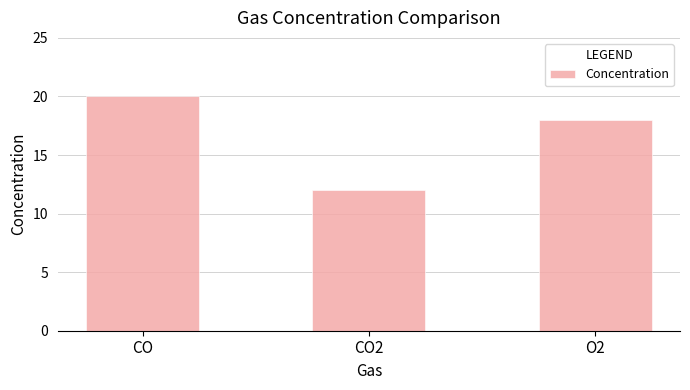

What is the label of the 1st bar from the right?

O2